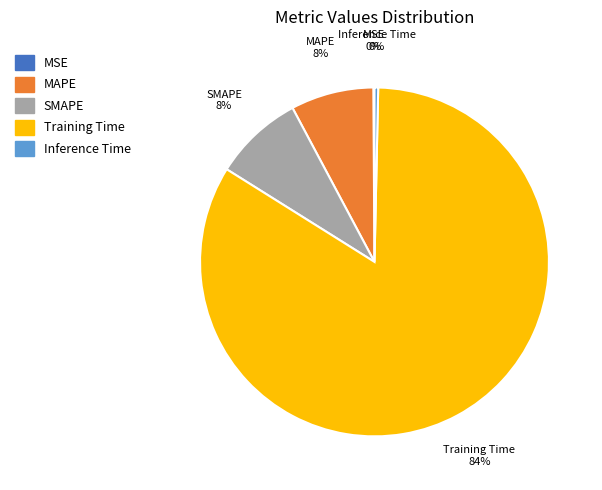

To the nearest percent, what is the average slice percentage?

20%